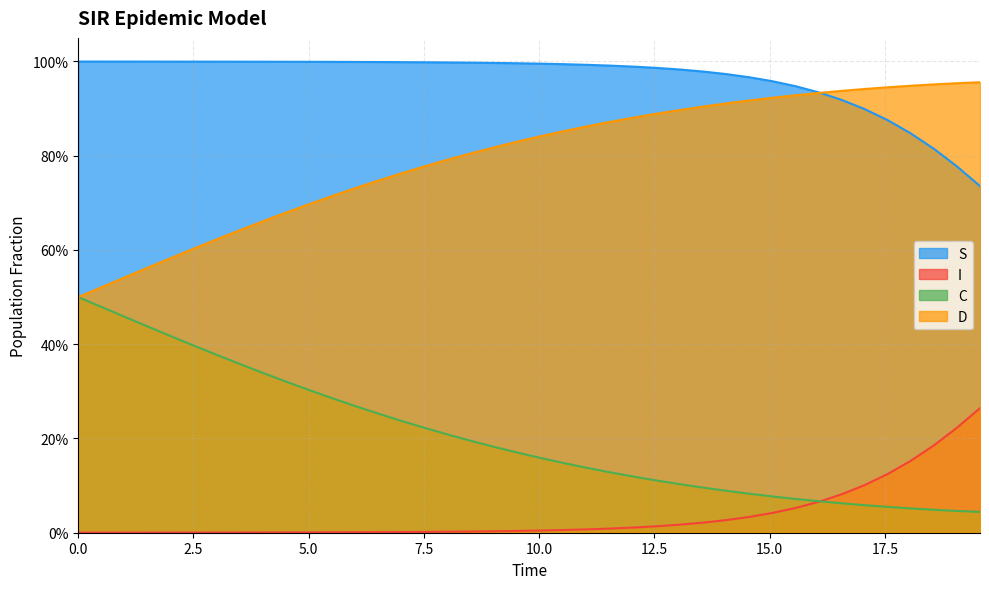

How many data points does each series have?

40